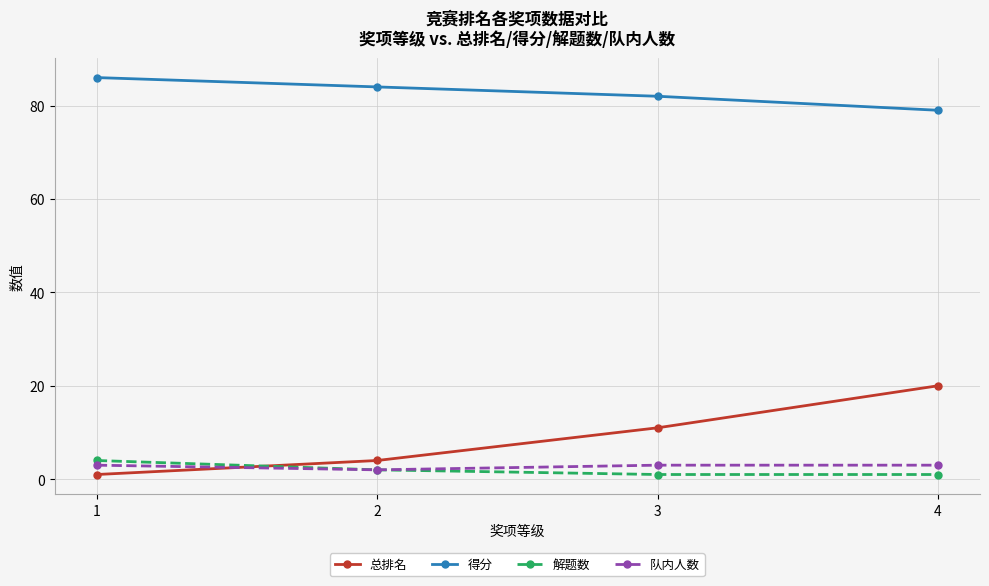

How many lines are shown in the chart?

4